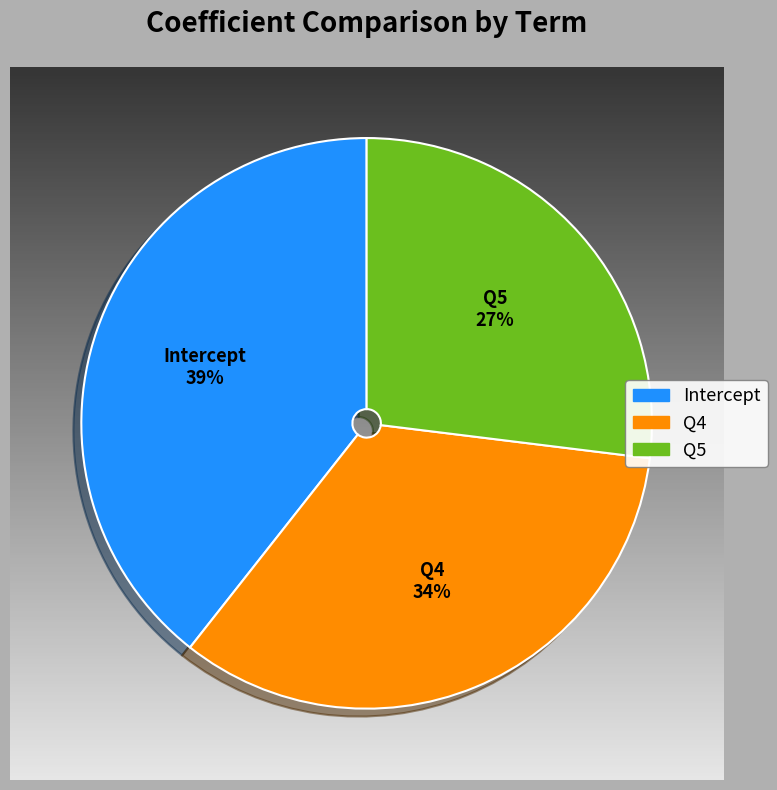

To the nearest percent, what is the difference between the Intercept and Q5 slice percentages?

12%